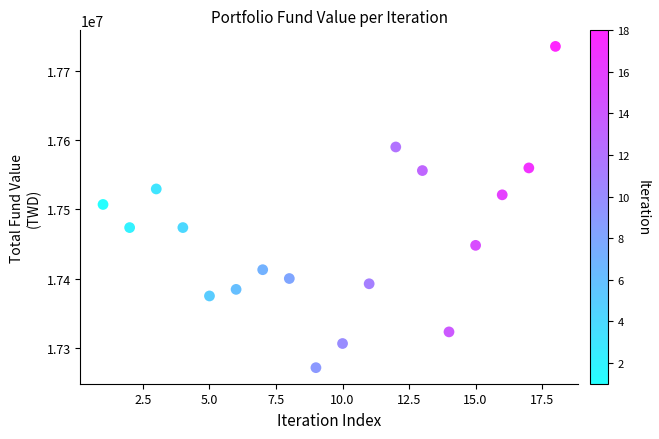

What is the range of Y values (max minus min)?

463306.2